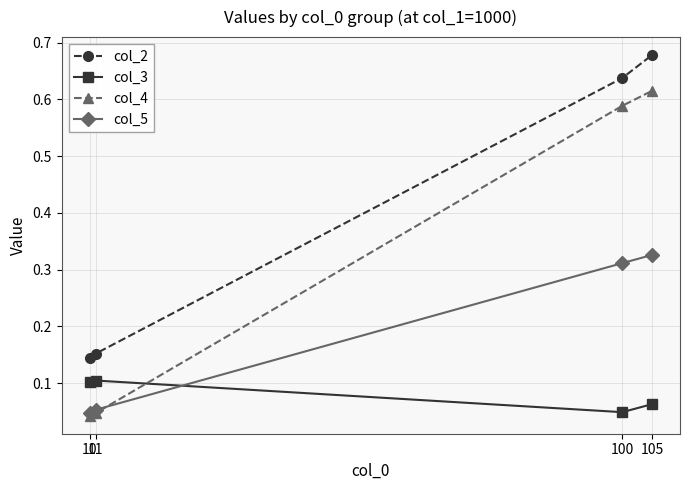

True or false: col_2 and col_5 cross at least once.

False